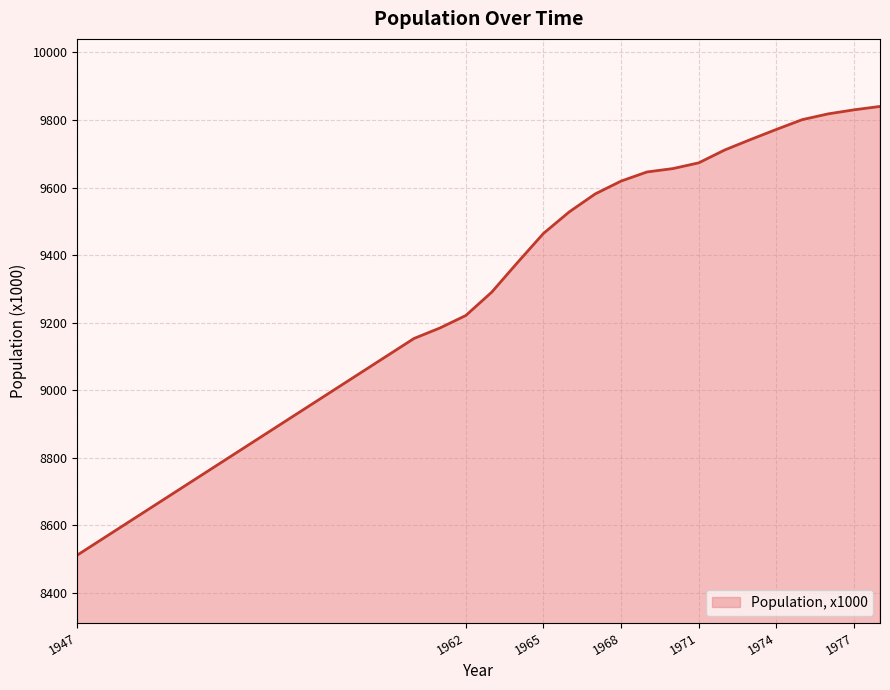

Reading right to left, what are all the values shown in this chart?

9840	9830	9818	9801	9772	9742	9711	9673	9656	9646	9619	9581	9528	9464	9378	9290	9221	9184	9153	8512